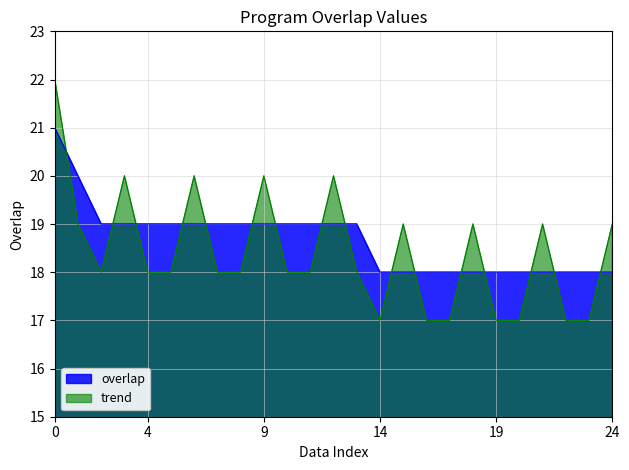

What is the value of the 1st point from the left?

21